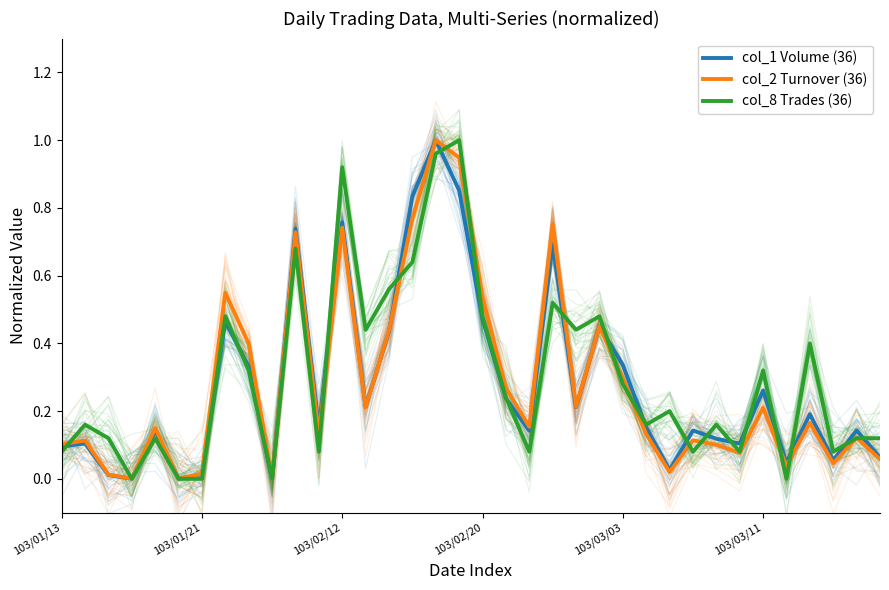

True or false: col_8 Trades (36) has a value of 0.1 at 103/03/03.

False